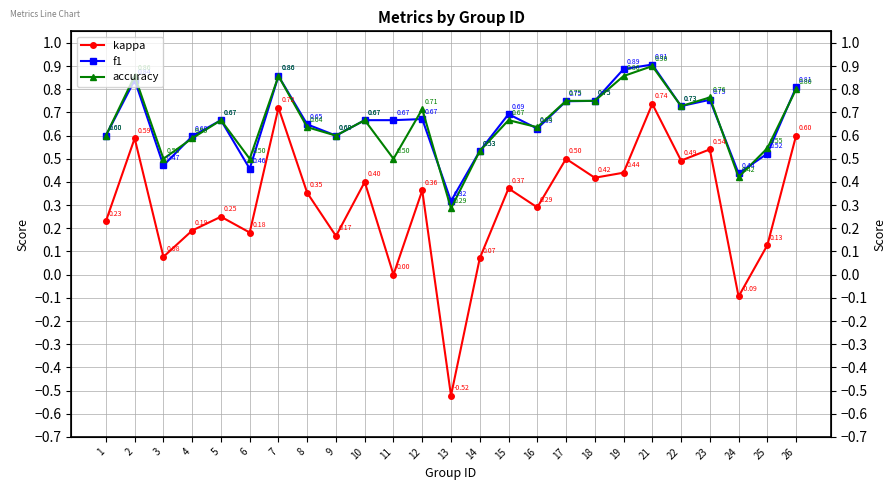

True or false: accuracy and kappa cross at least once.

False